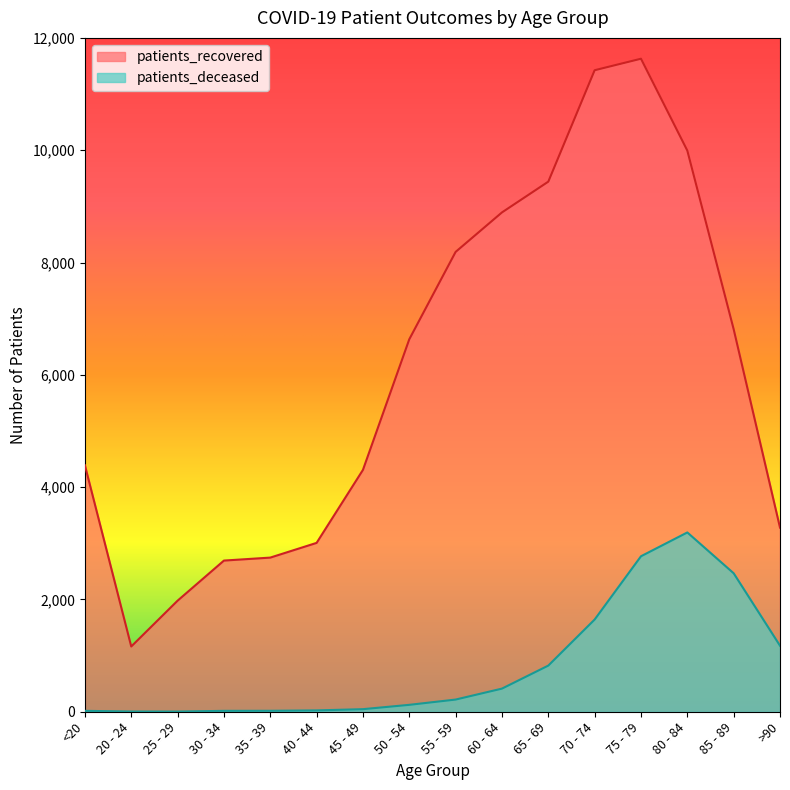

What is the label of the 11th point from the left?

65 - 69